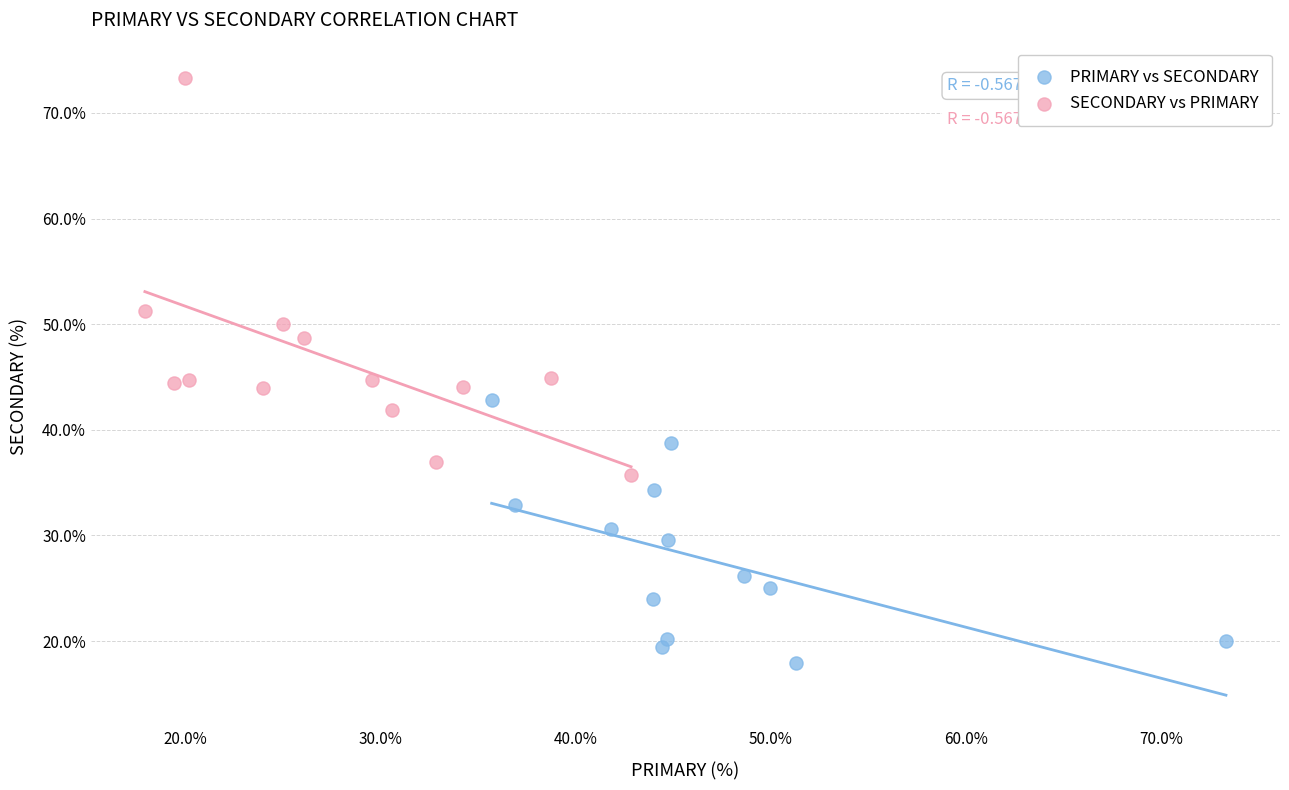

Which series has the largest Y range (max minus min)?

SECONDARY vs PRIMARY